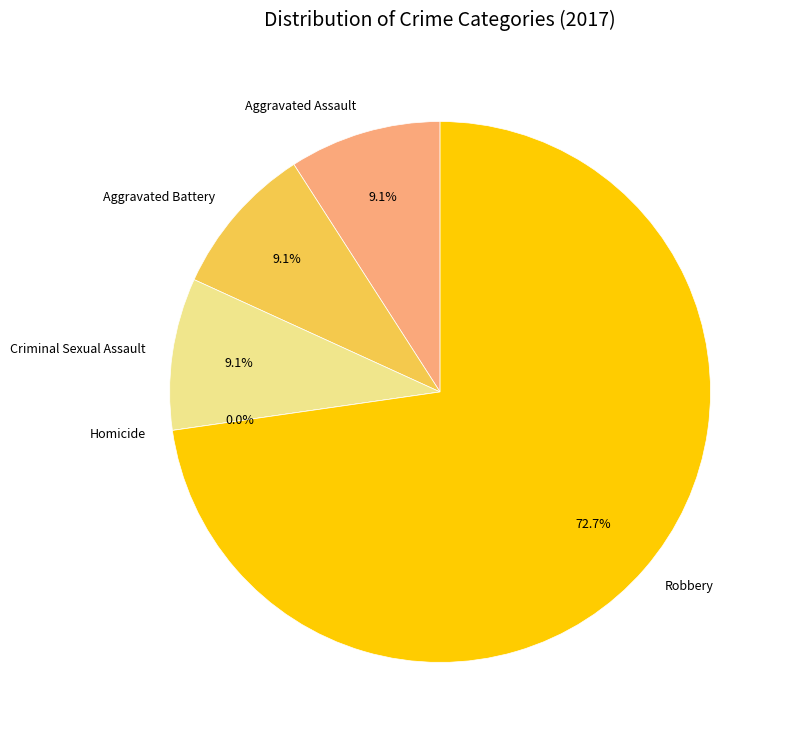

How many segments does this pie chart have?

5